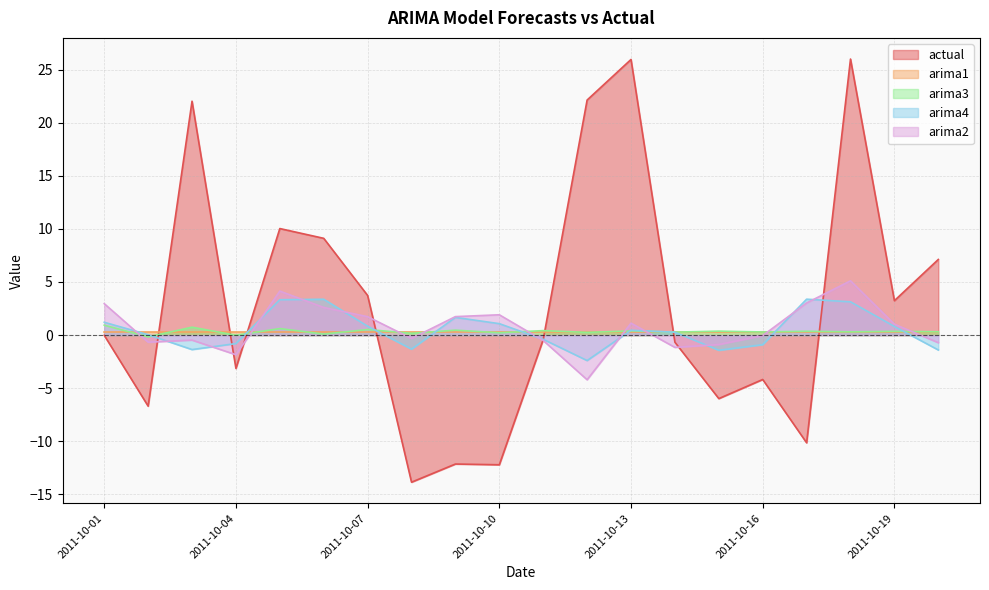

What is the minimum value for arima3?

-0.2